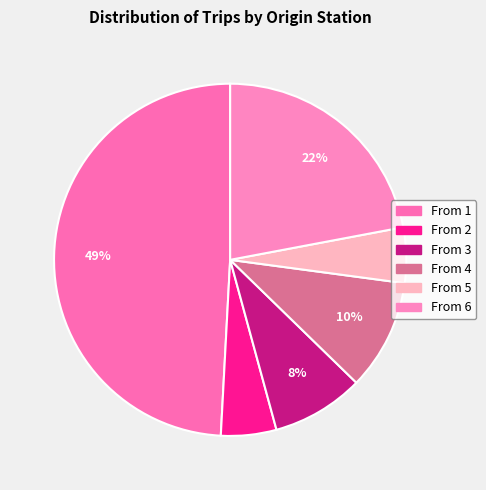

Does From 1 account for over 50% of the chart?

No